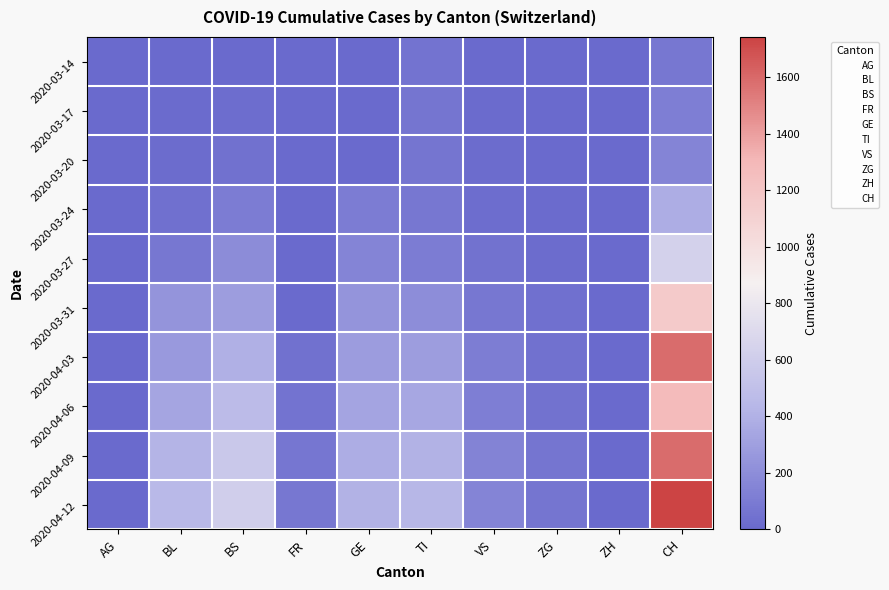

Reading left to right, transcribe all the data shown in this chart.

2020-03-14: AG=0	BL=2	BS=4	FR=0	GE=0	TI=61	VS=6	ZG=0	ZH=0	CH=76
2020-03-17: AG=4	BL=13	BS=25	FR=0	GE=0	TI=62	VS=11	ZG=1	ZH=0	CH=116
2020-03-20: AG=0	BL=18	BS=46	FR=0	GE=0	TI=67	VS=15	ZG=5	ZH=0	CH=155
2020-03-24: AG=0	BL=40	BS=105	FR=0	GE=103	TI=80	VS=25	ZG=12	ZH=0	CH=380
2020-03-27: AG=0	BL=76	BS=191	FR=0	GE=153	TI=107	VS=50	ZG=18	ZH=0	CH=634
2020-03-31: AG=0	BL=242	BS=292	FR=0	GE=241	TI=202	VS=81	ZG=39	ZH=0	CH=1160
2020-04-03: AG=0	BL=266	BS=397	FR=46	GE=284	TI=287	VS=109	ZG=44	ZH=0	CH=1588
2020-04-06: AG=0	BL=337	BS=468	FR=55	GE=328	TI=345	VS=121	ZG=50	ZH=0	CH=1279
2020-04-09: AG=0	BL=416	BS=563	FR=70	GE=380	TI=403	VS=143	ZG=62	ZH=0	CH=1588
2020-04-12: AG=0	BL=449	BS=611	FR=79	GE=406	TI=432	VS=153	ZG=67	ZH=0	CH=1742